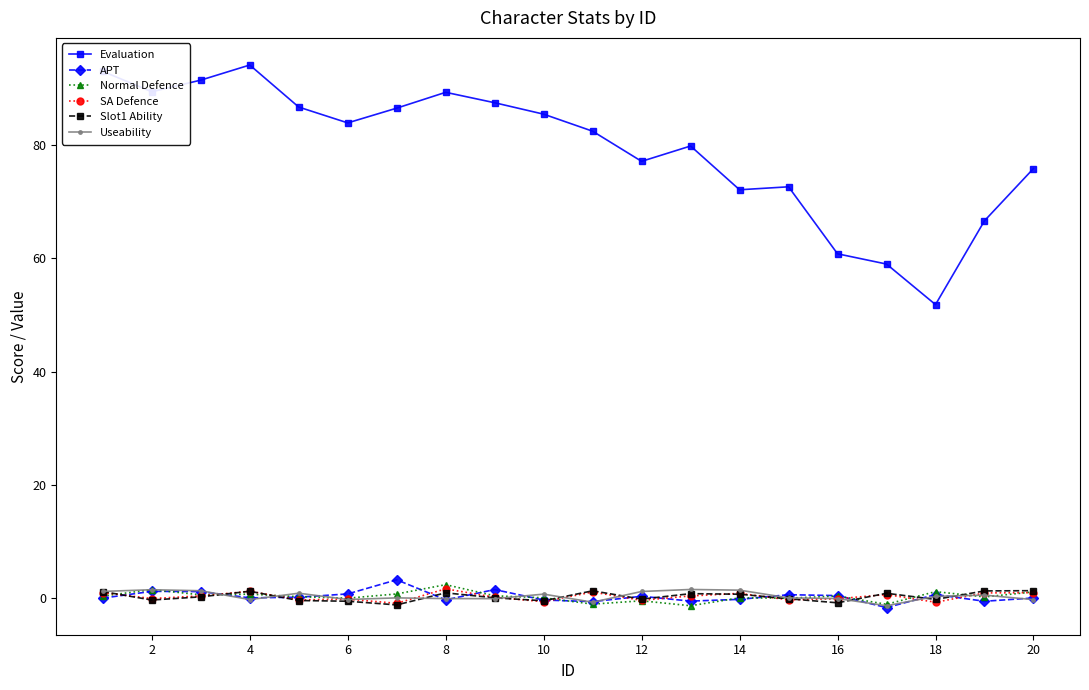

Which series has the widest spread of values?

Evaluation